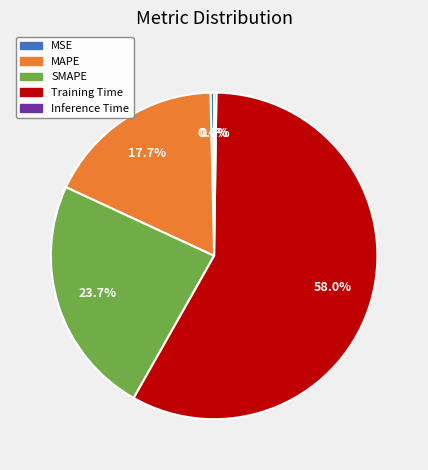

How much of the chart is everything except MAPE?

82.3%